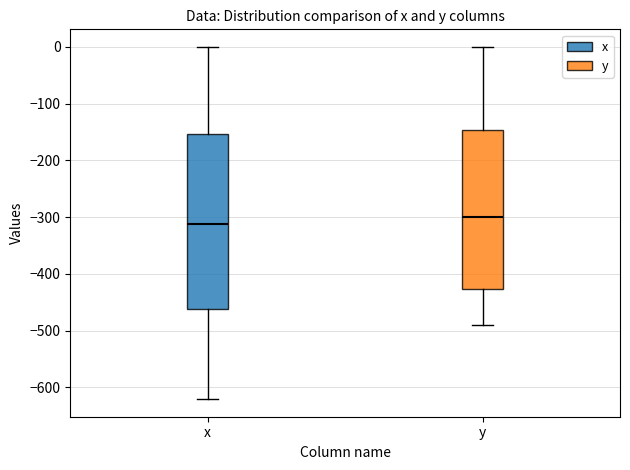

Reading left to right, transcribe this box plot: for each box, give where its median line is, the range the box spans, and where its two whiskers end, as read against the y-axis. The values are not printed on the chart, so give them approximately, as read against the axis.

x: median -310, box -460 to -150, whiskers -620 to 0
y: median -300, box -430 to -150, whiskers -490 to 0